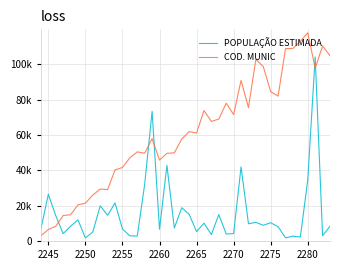

Does the chart have visible grid lines?

Yes